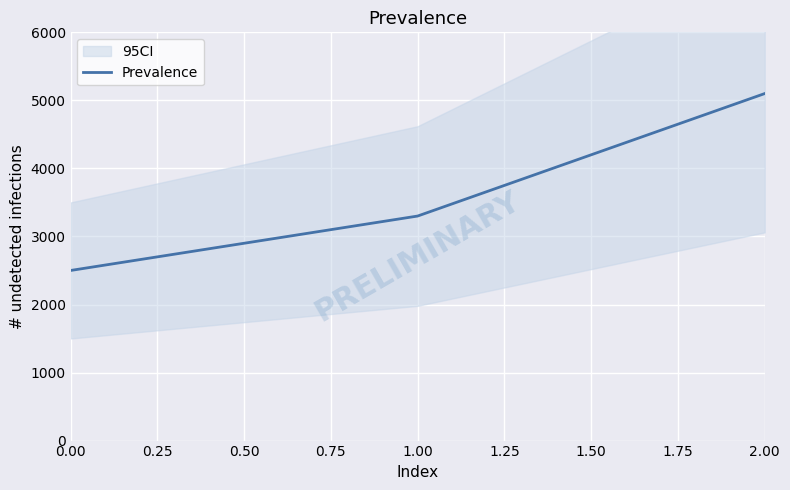

What is the highest value of the Prevalence series?

5100